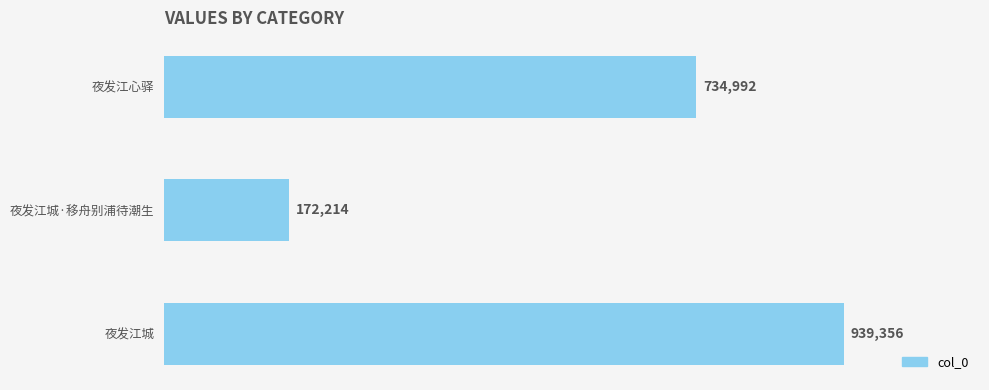

What is the difference between the maximum and minimum values?

767142